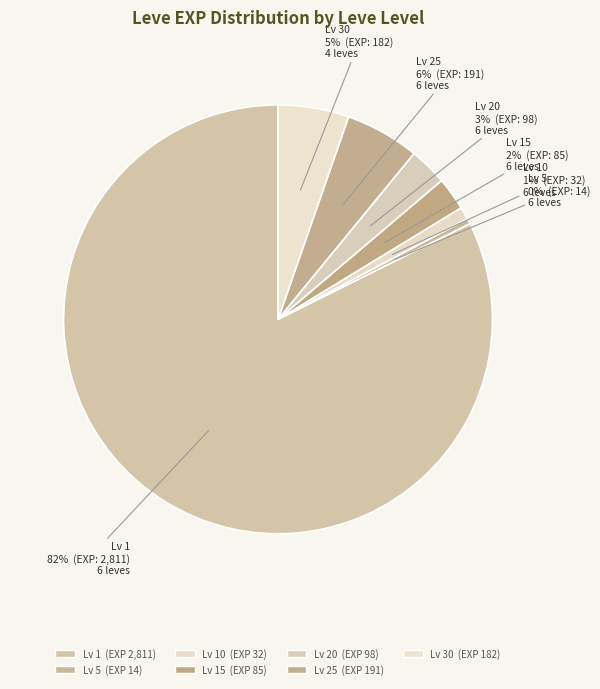

How many segments does this pie chart have?

7